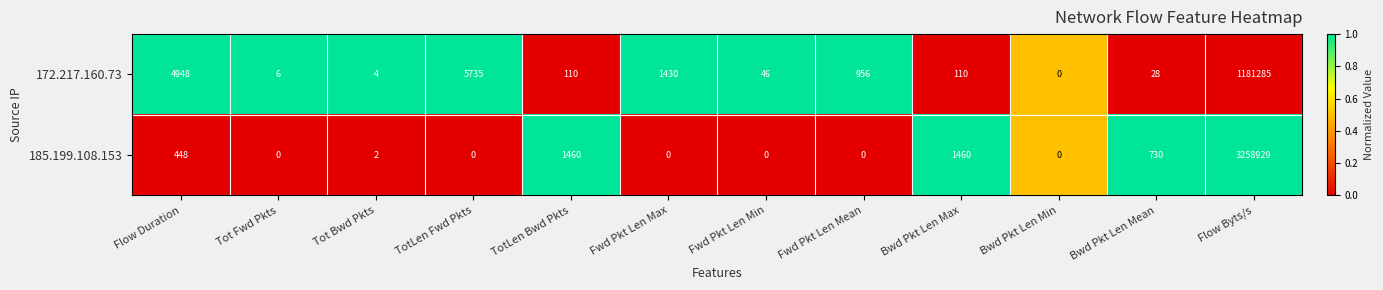

Which category has the highest value in the 185.199.108.153 series?

Flow Byts/s